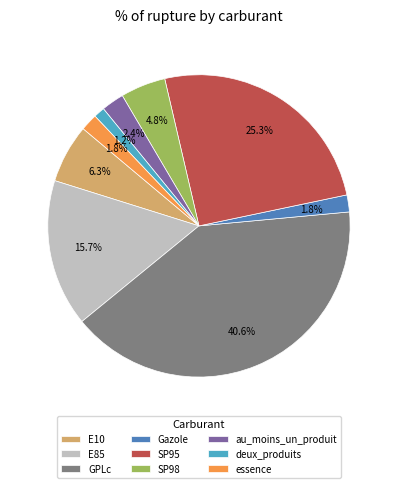

To the nearest percent, what is the average slice percentage?

11%